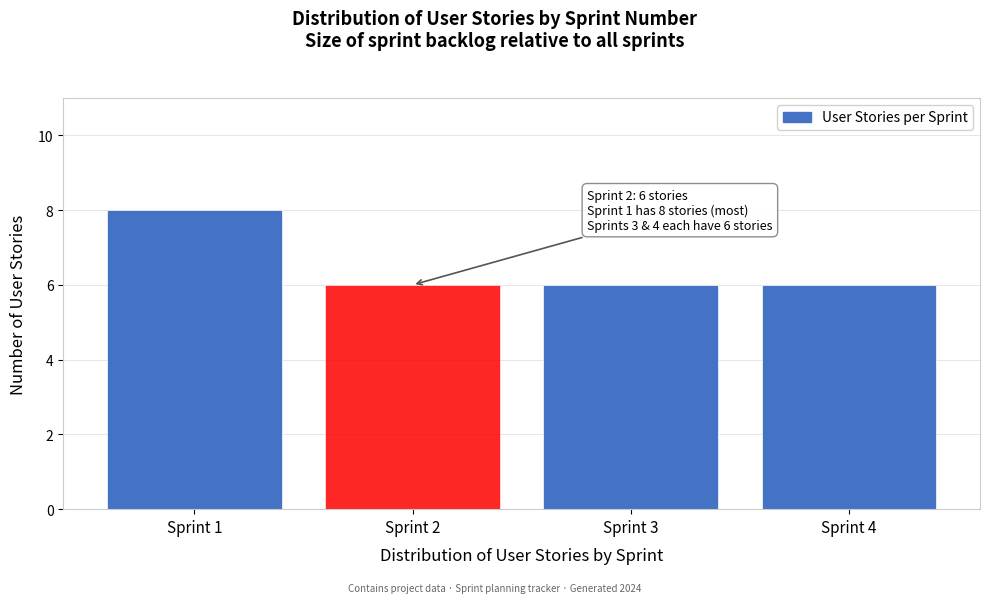

Reading left to right, what are all the values shown in this chart?

8	6	6	6